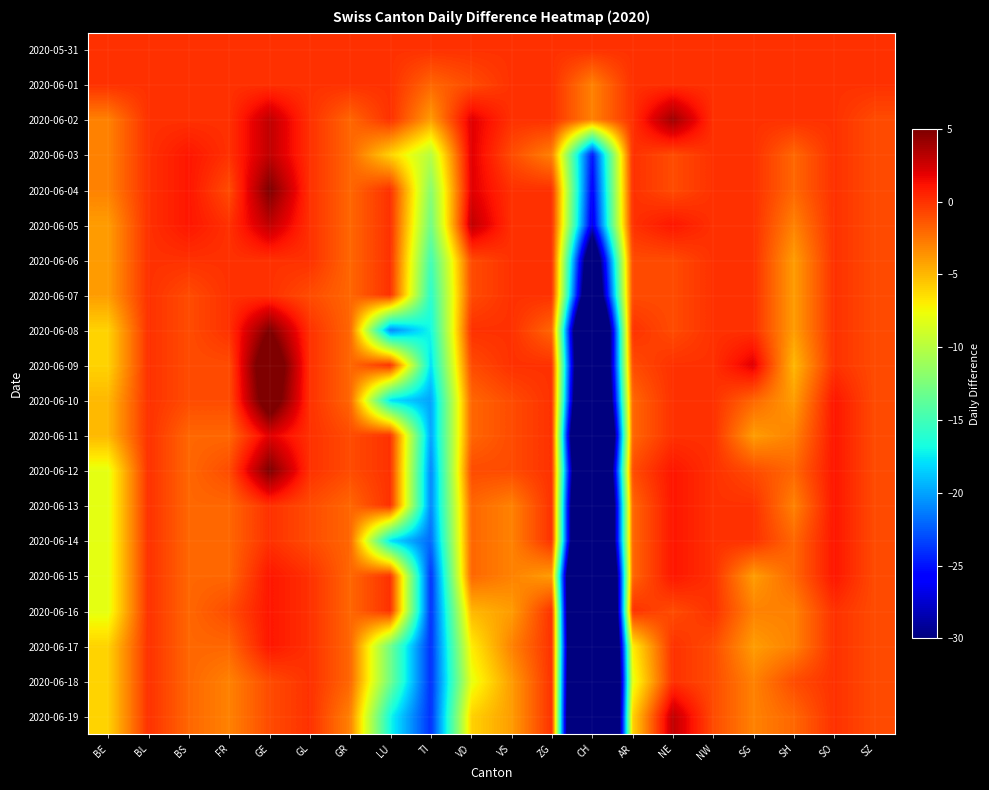

At which category does the chart reach its minimum across all series?

CH